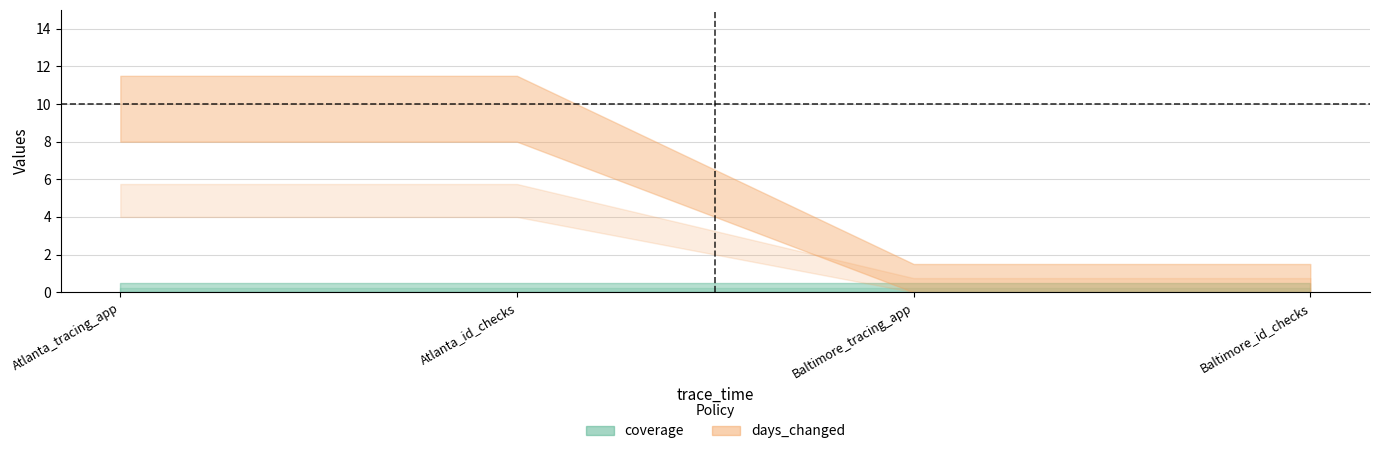

Count the number of categories in the chart.

4